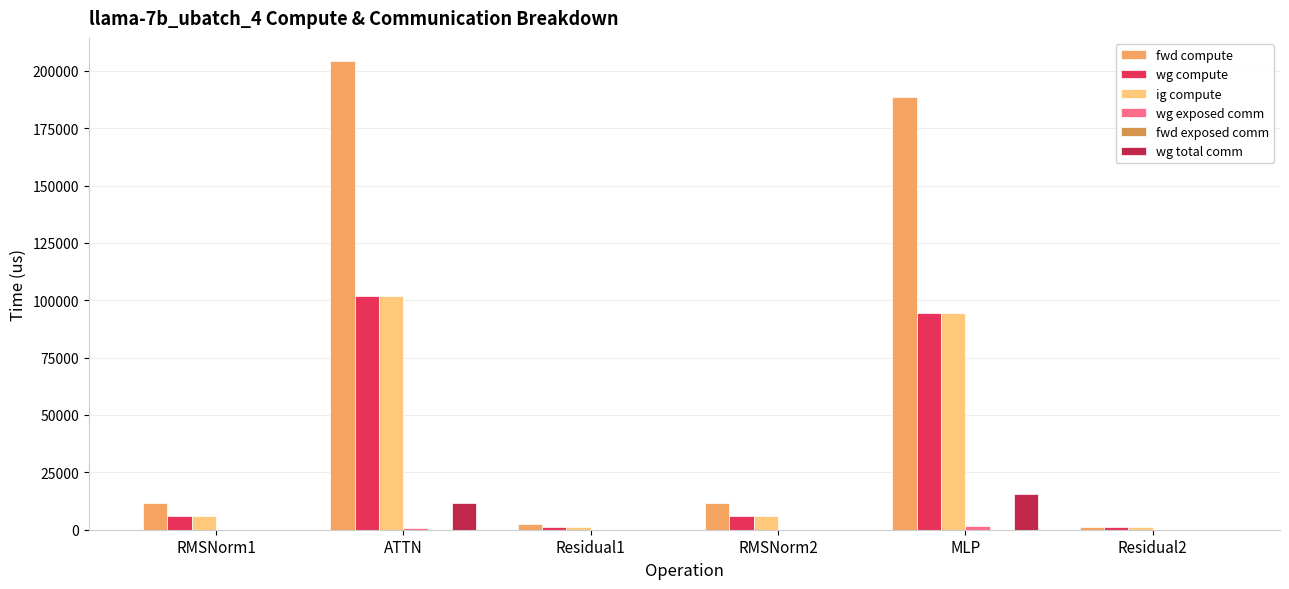

Which series has the largest range (max minus min)?

fwd compute